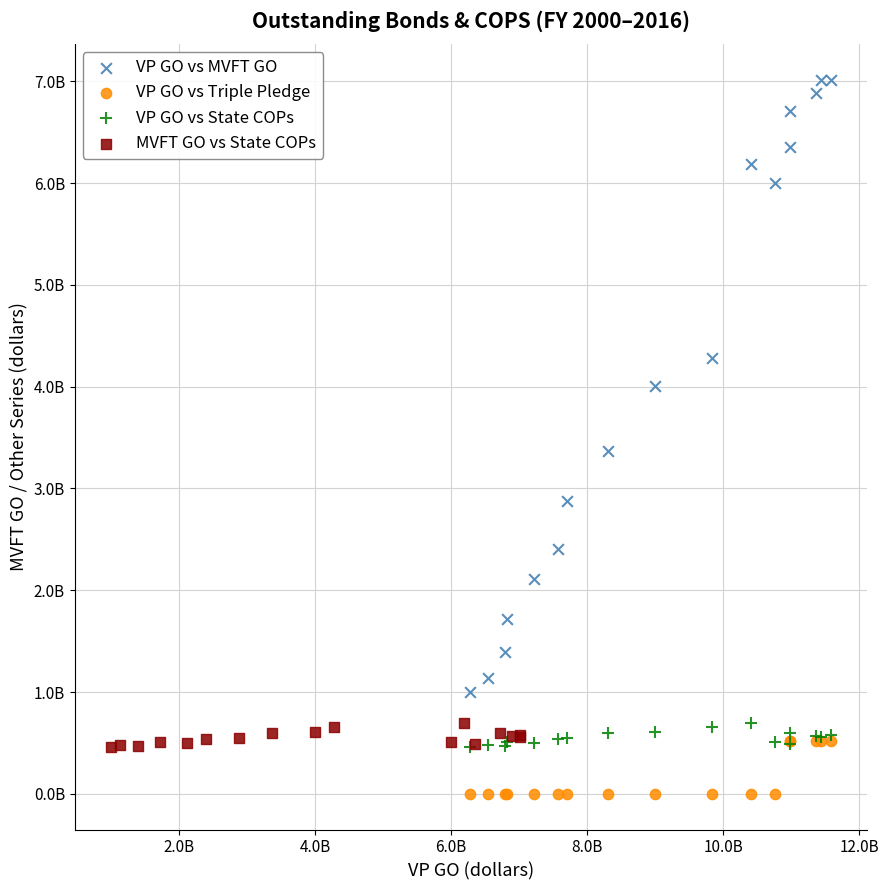

Which series contains the highest Y value?

VP GO vs MVFT GO